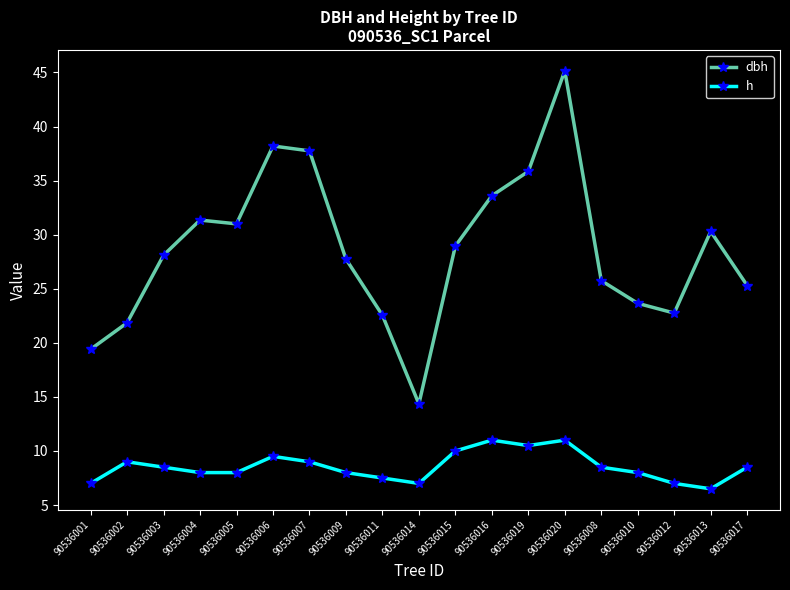

What is the difference between the h values at 90536013 and 90536002?

2.5